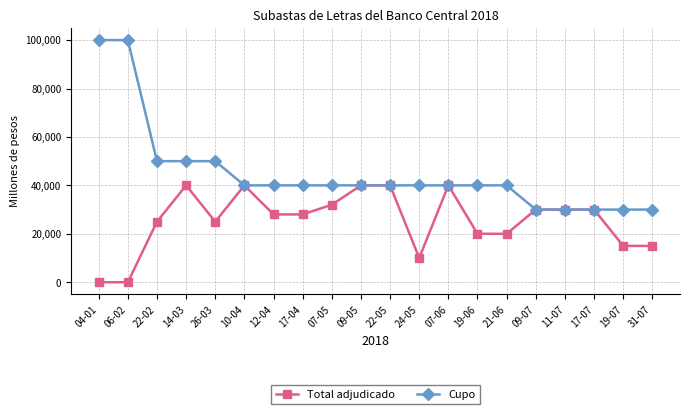

The Cupo series shows 9147 at 11-07. True or false?

False